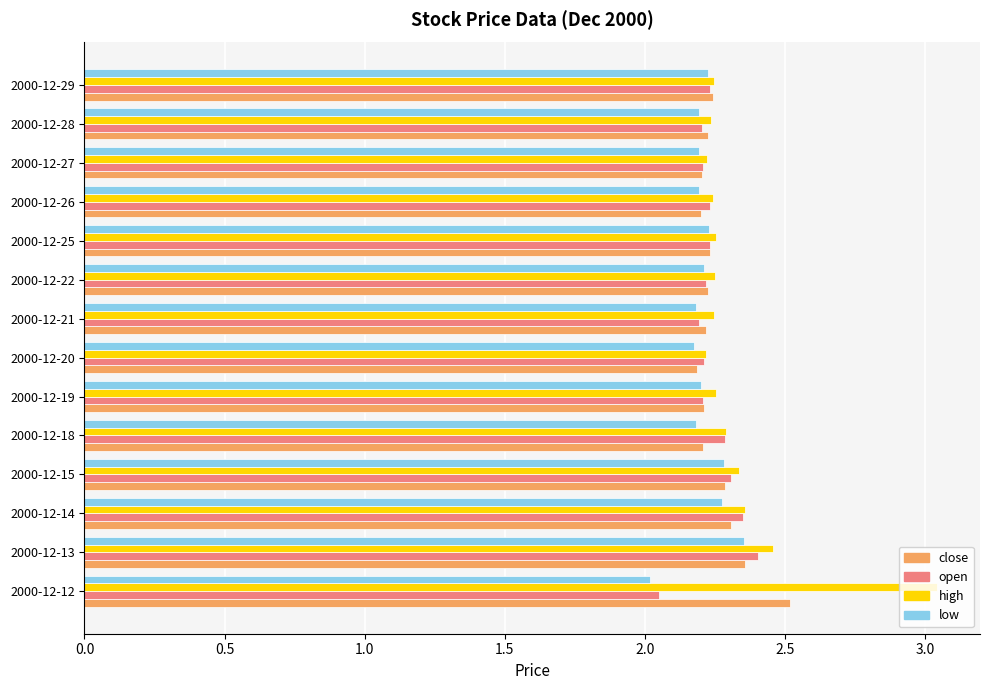

True or false: low has a value of 2.2 at 2000-12-25.

True